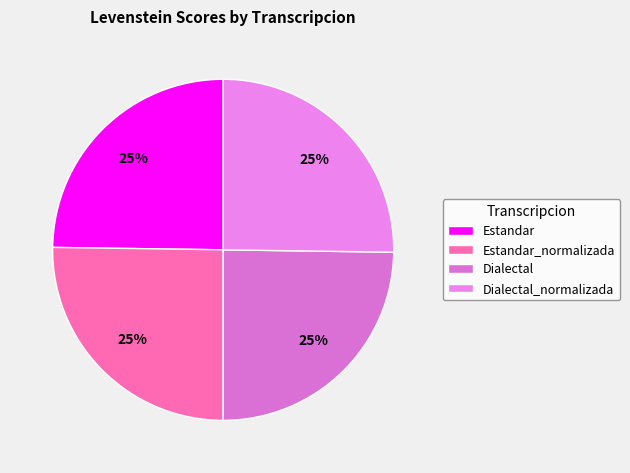

Is it true that Dialectal is 14% of the pie?

False